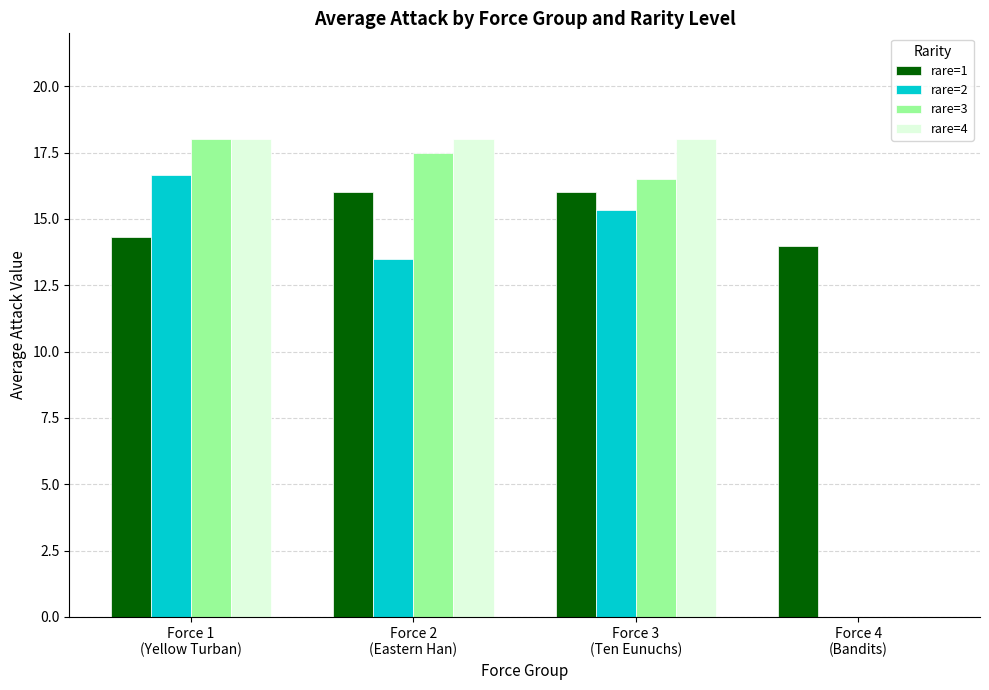

Is the value of rare=4 at Force 3
(Ten Eunuchs) greater than the value of rare=1 at Force 3
(Ten Eunuchs)?

Yes